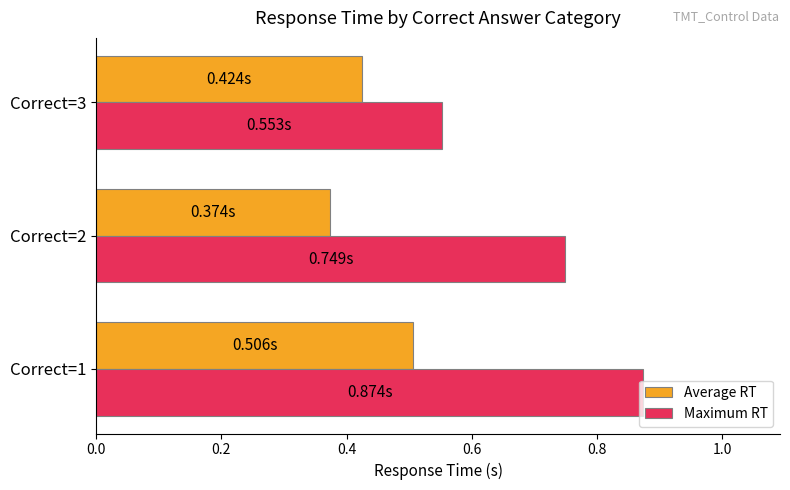

Between Correct=2 and Correct=3, which series saw the biggest shift?

Maximum RT